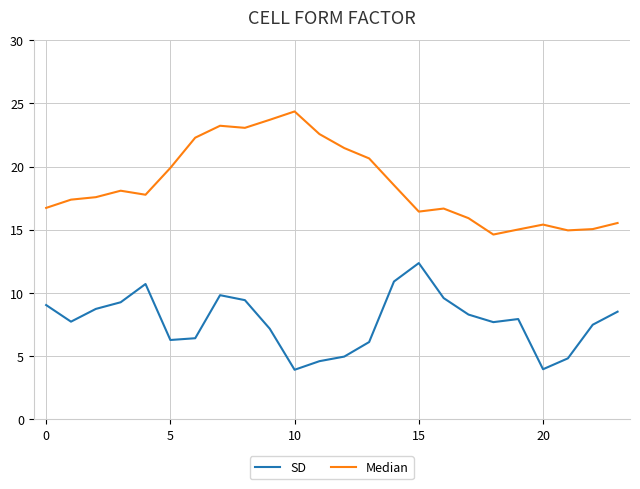

What is the greatest value displayed?

24.4